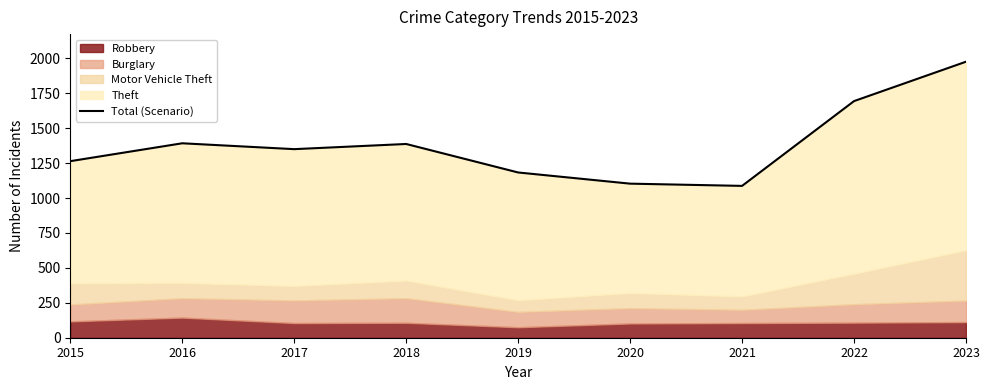

How many data points are above 1350?

4